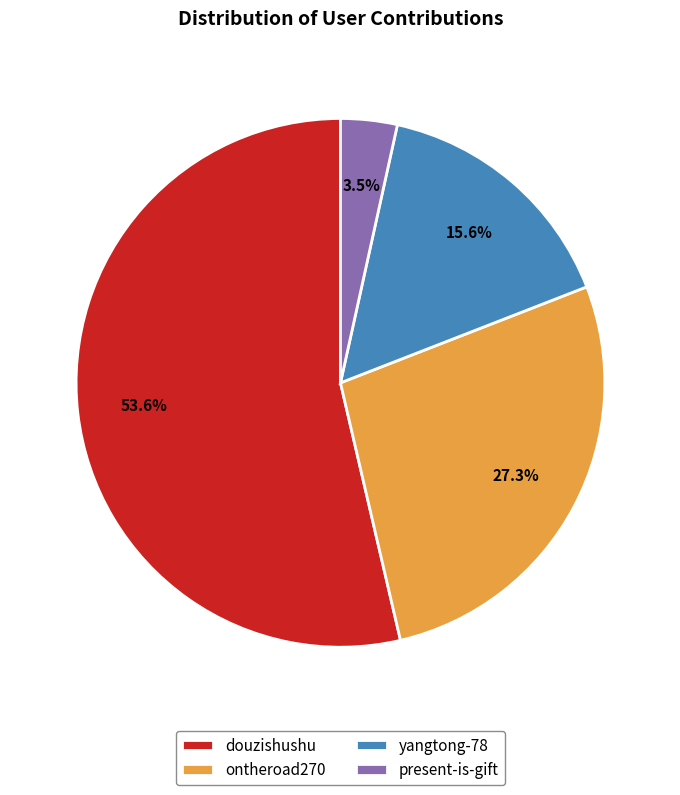

How many slices are in this pie chart?

4